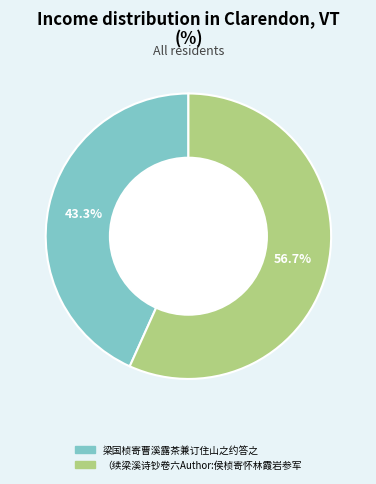

Does any single category account for the majority?

Yes